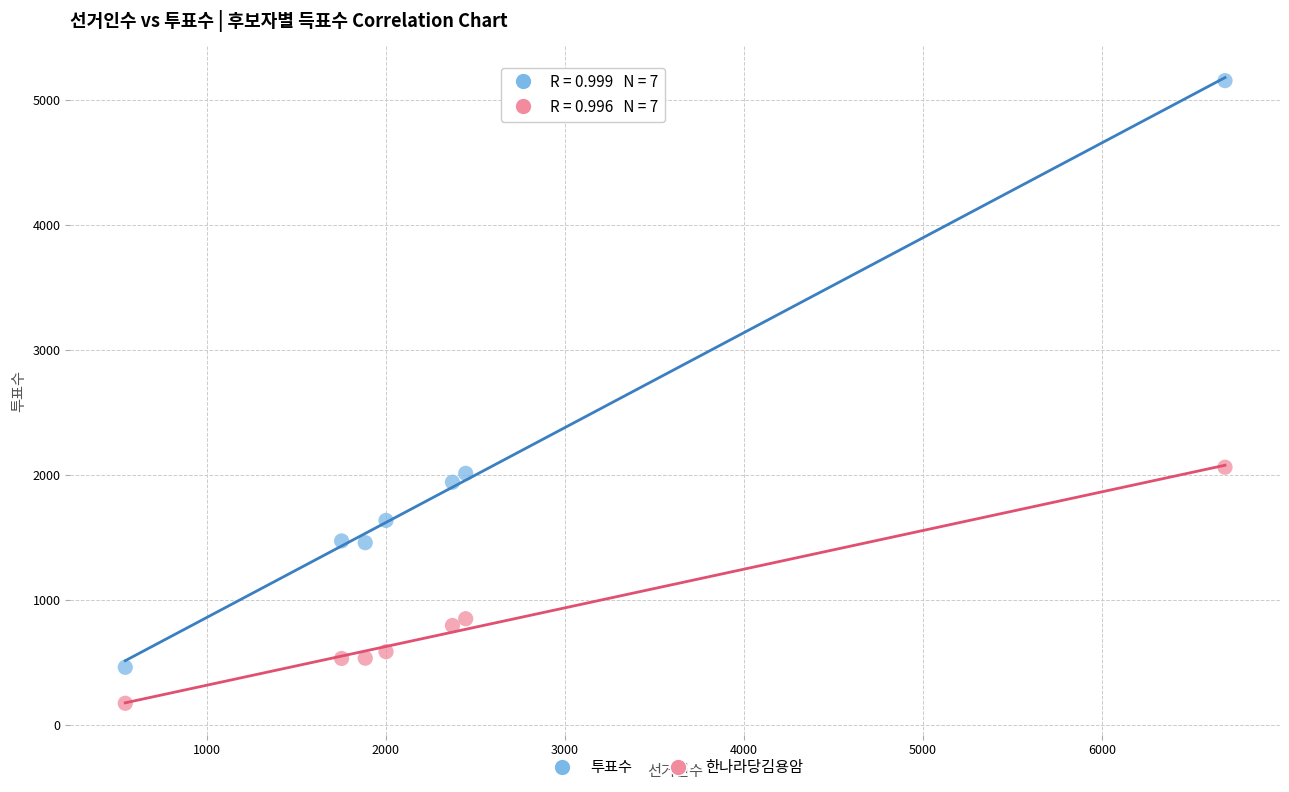

Across all data points, what is the range of X values (max minus min)?

6141